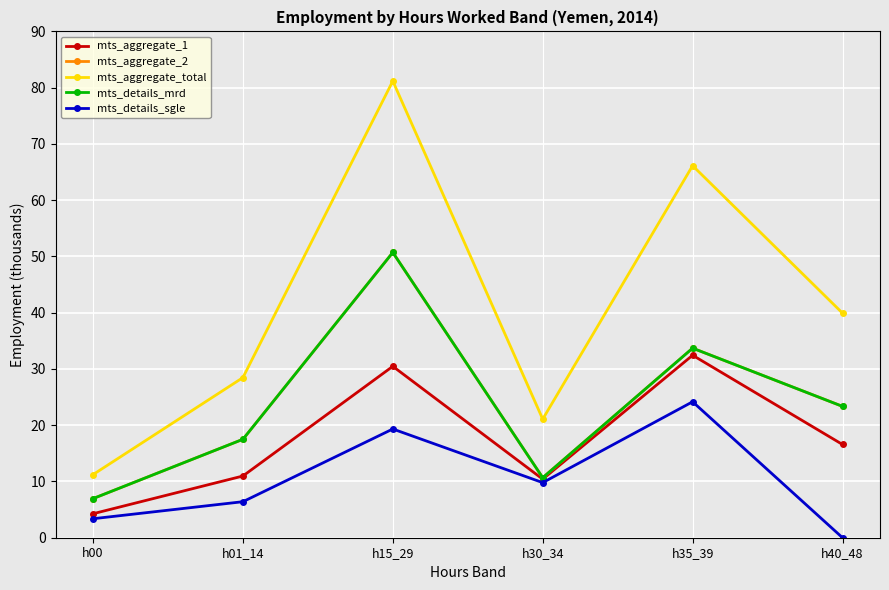

Is this an area chart (filled region under the line)?

No